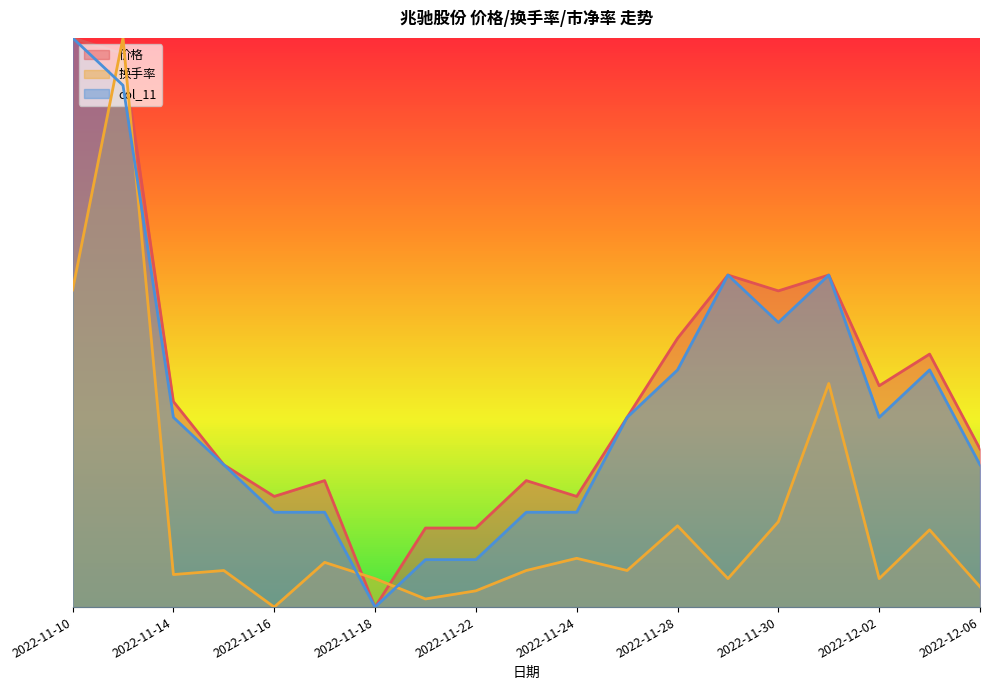

Rank the series by their maximum value, from lowest to highest.

col_11, 价格, 换手率